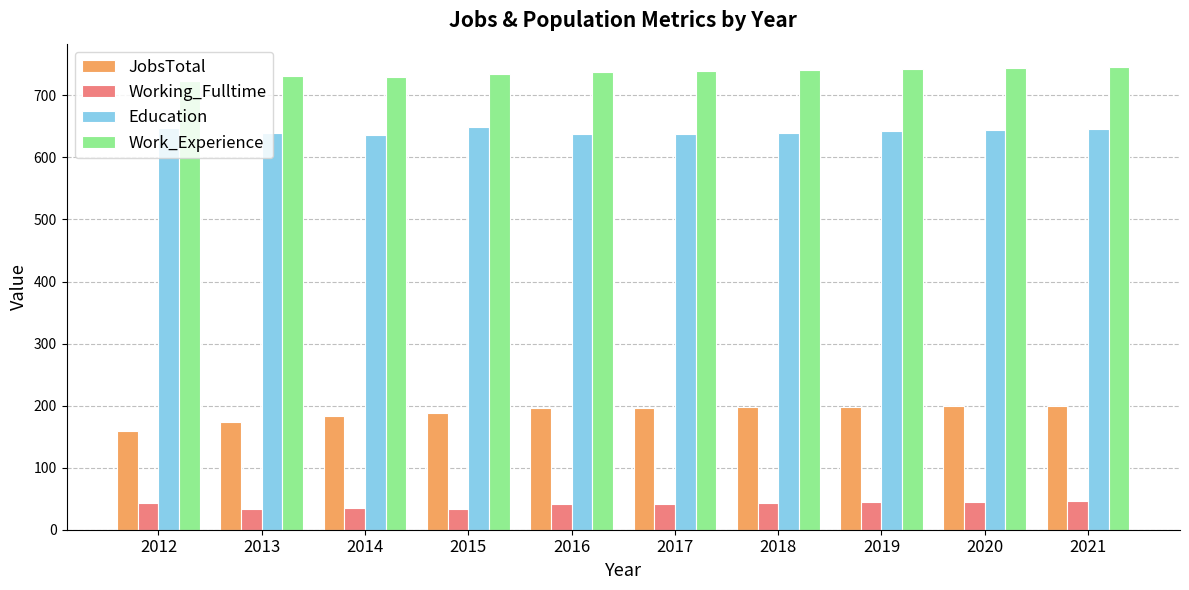

What is the average value of the Working_Fulltime series?

41